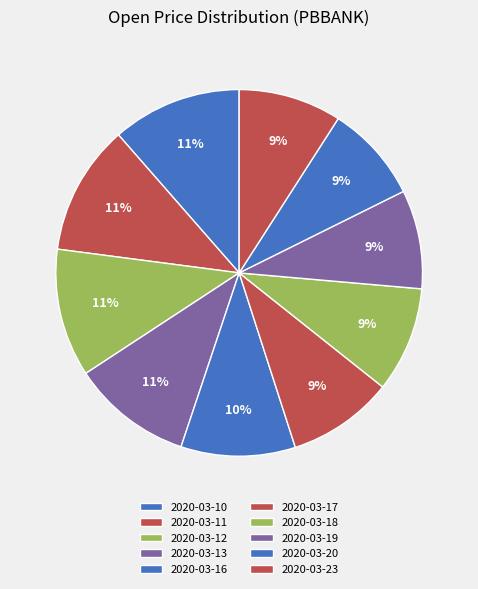

What percentage is the 2020-03-13 slice, to the nearest percent?

11%